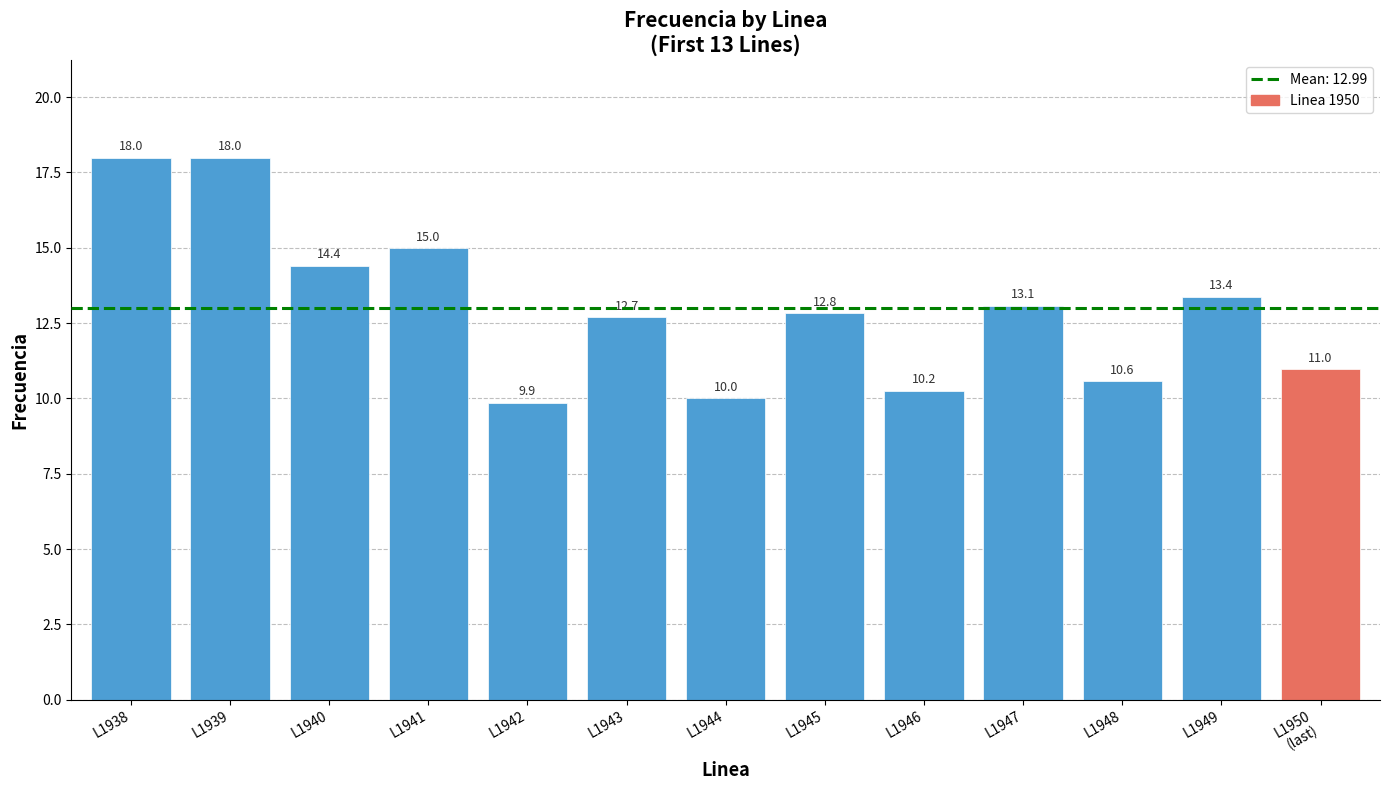

The value at L1949 is 19.0. True or false?

False